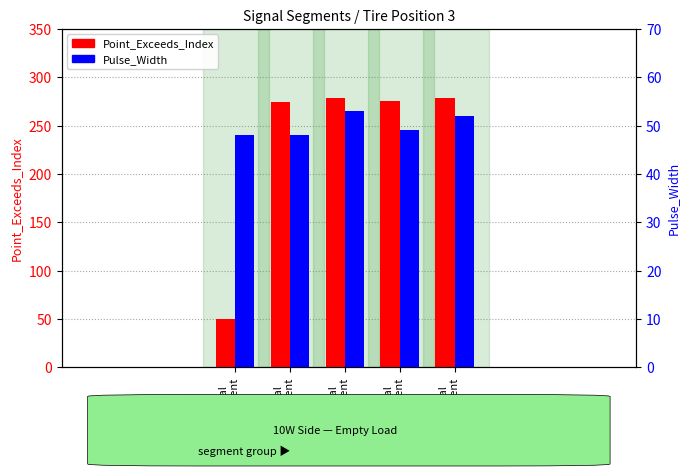

Which label corresponds to the smallest value in the chart?

signal
segment
1